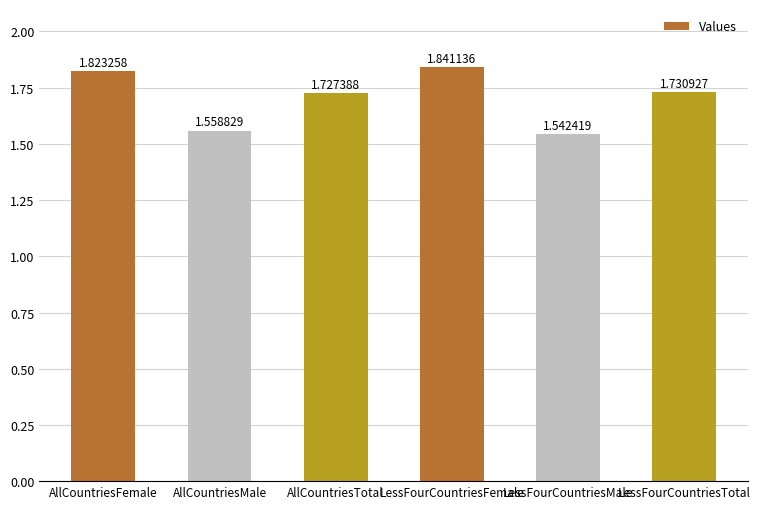

Which category has the highest value across all series?

LessFourCountriesFemale